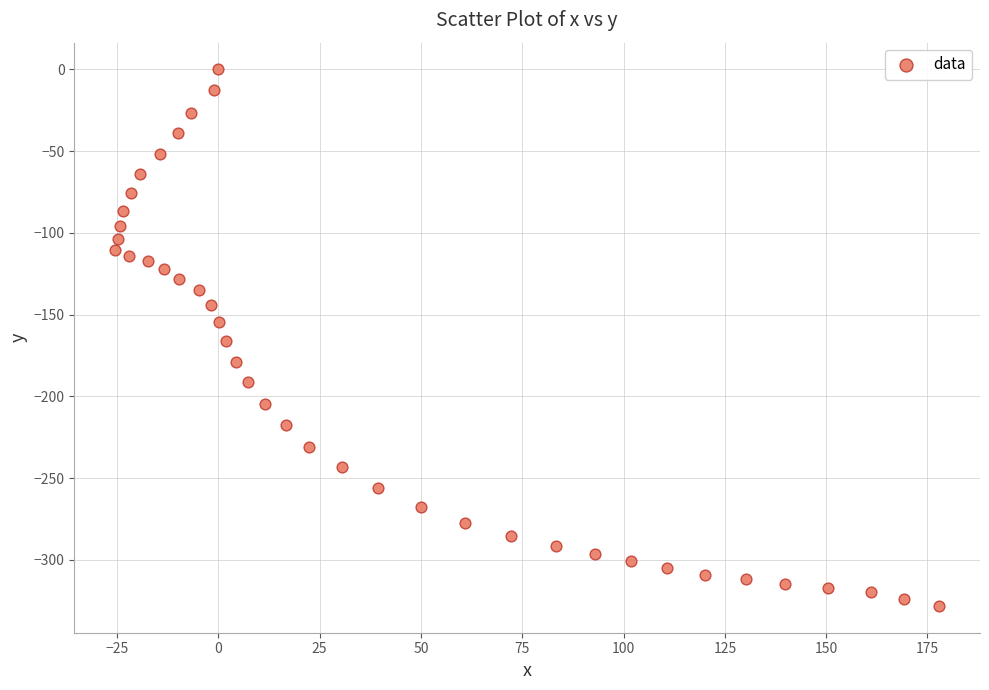

What is the range of X values (max minus min)?

203.2